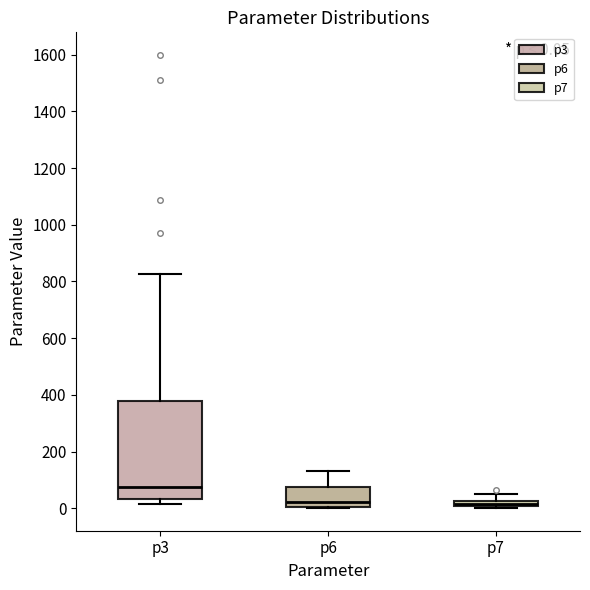

Which box is the tallest, from its lower edge to its upper edge?

p3